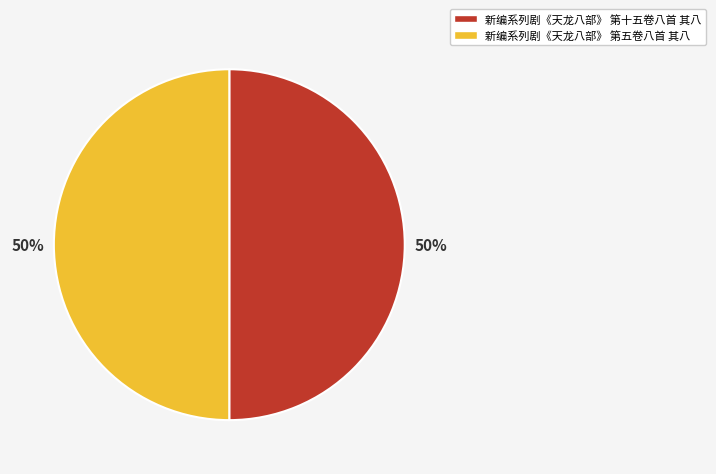

Approximately how many times larger is the value at 新编系列剧《天龙八部》 第十五卷八首 其八 compared to 新编系列剧《天龙八部》 第五卷八首 其八?

1.0